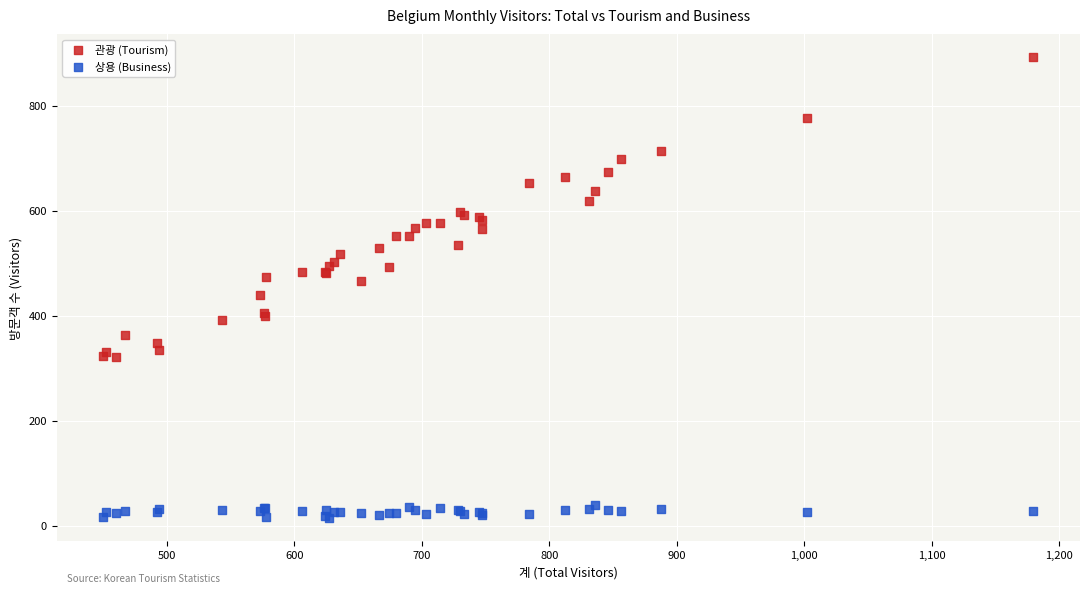

Which series has the largest Y range (max minus min)?

관광 (Tourism)